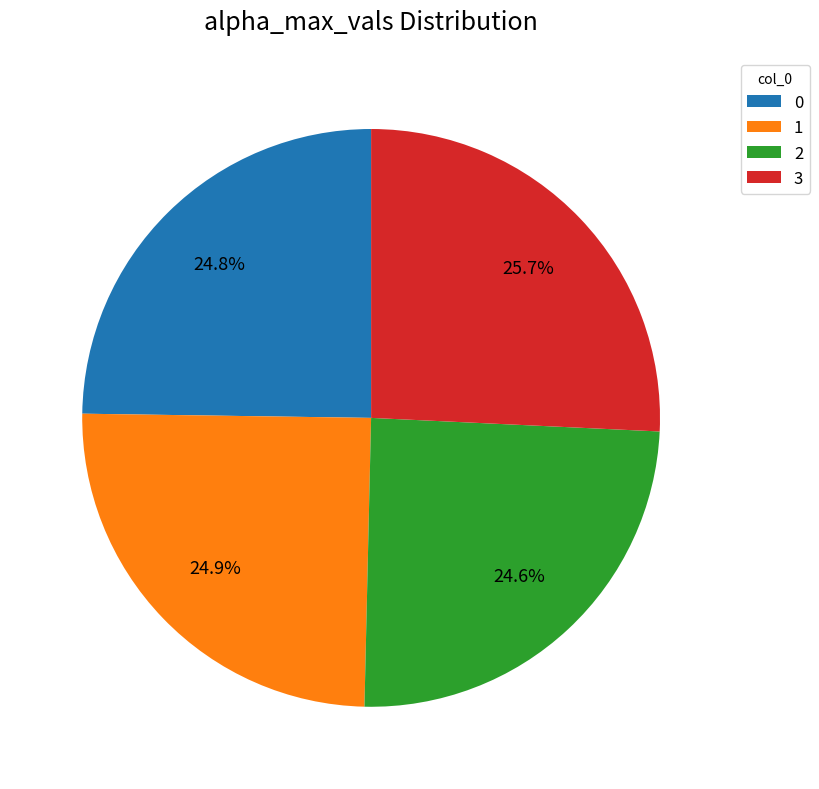

The 3 slice represents 26% of the pie. True or false?

True